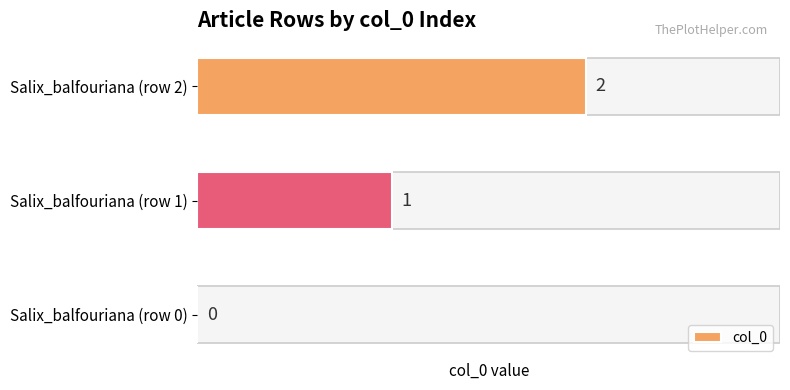

How many values are between 0 and 2?

3